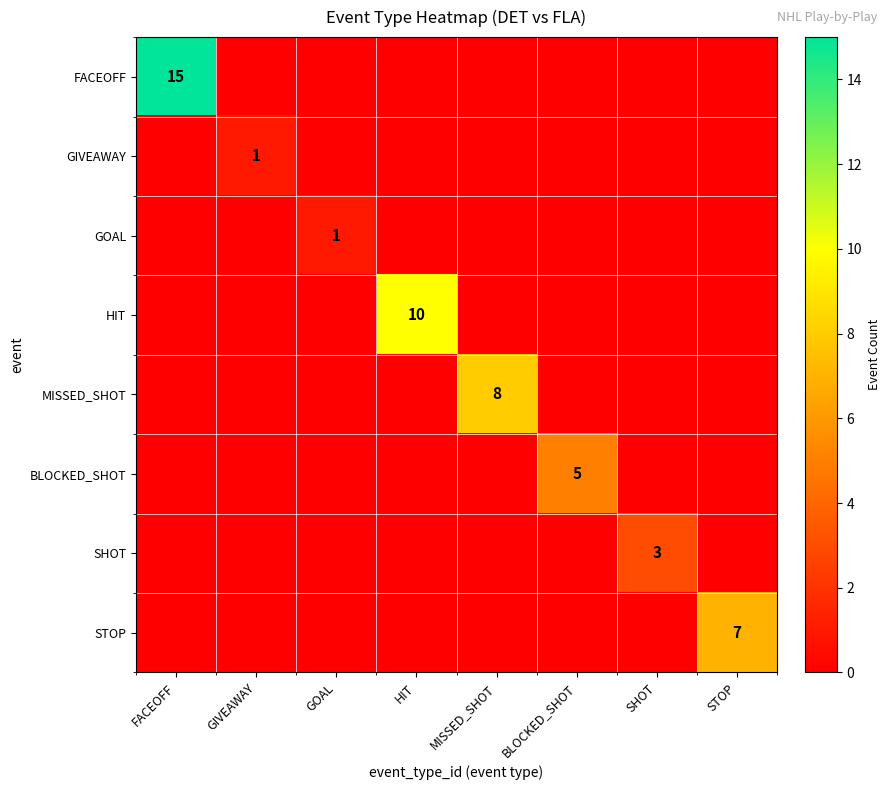

True or false: FACEOFF has a value of 8 at FACEOFF.

False